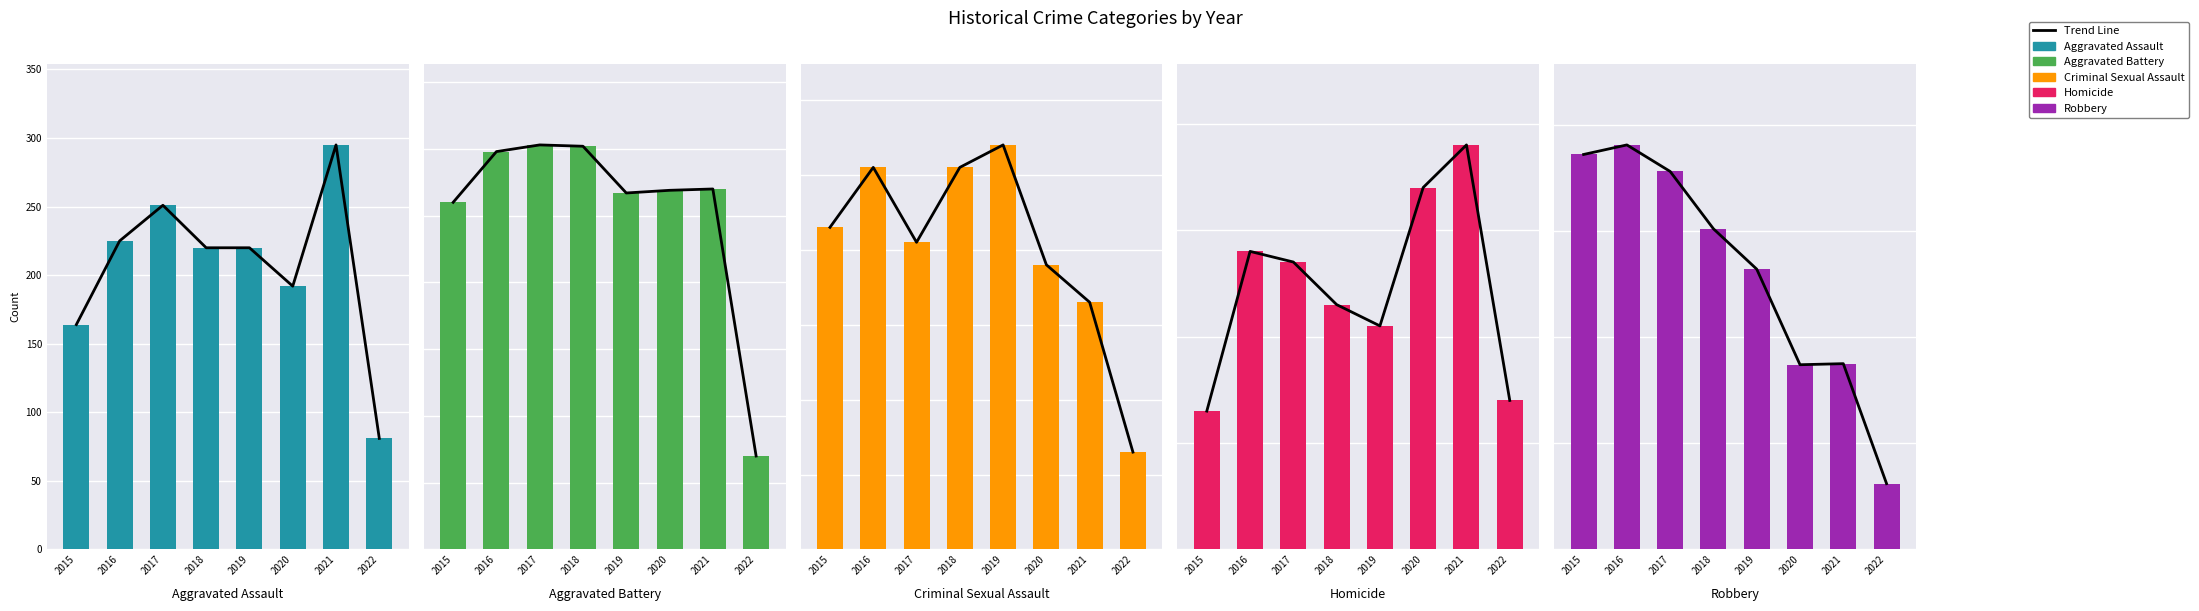

Which category has the lowest value in the Criminal Sexual Assault series?

2022